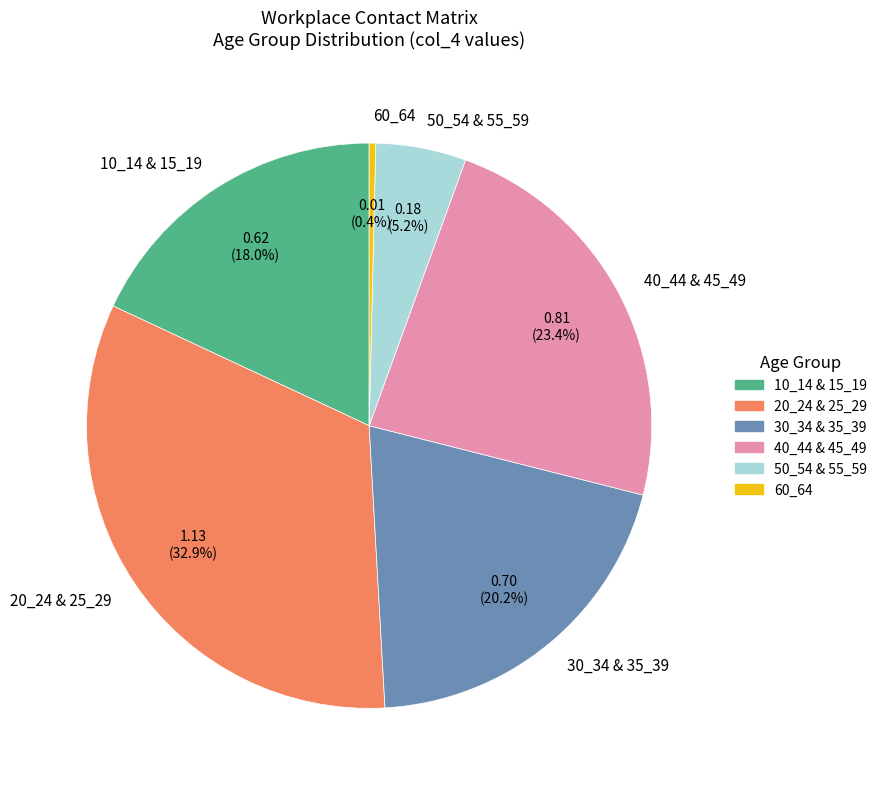

Which category has the biggest portion of the pie?

20_24 & 25_29